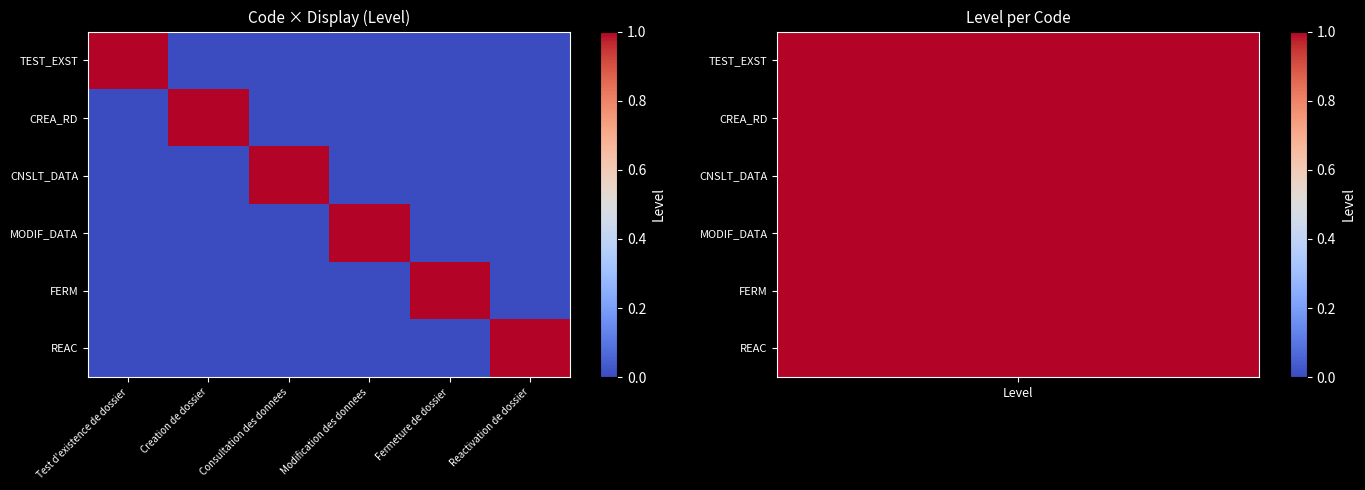

Reading left to right, transcribe all the data shown in this chart.

TEST_EXST: Test d'existence de dossier=1	Creation de dossier=0	Consultation des donnees=0	Modification des donnees=0	Fermeture de dossier=0	Reactivation de dossier=0
CREA_RD: Test d'existence de dossier=0	Creation de dossier=1	Consultation des donnees=0	Modification des donnees=0	Fermeture de dossier=0	Reactivation de dossier=0
CNSLT_DATA: Test d'existence de dossier=0	Creation de dossier=0	Consultation des donnees=1	Modification des donnees=0	Fermeture de dossier=0	Reactivation de dossier=0
MODIF_DATA: Test d'existence de dossier=0	Creation de dossier=0	Consultation des donnees=0	Modification des donnees=1	Fermeture de dossier=0	Reactivation de dossier=0
FERM: Test d'existence de dossier=0	Creation de dossier=0	Consultation des donnees=0	Modification des donnees=0	Fermeture de dossier=1	Reactivation de dossier=0
REAC: Test d'existence de dossier=0	Creation de dossier=0	Consultation des donnees=0	Modification des donnees=0	Fermeture de dossier=0	Reactivation de dossier=1